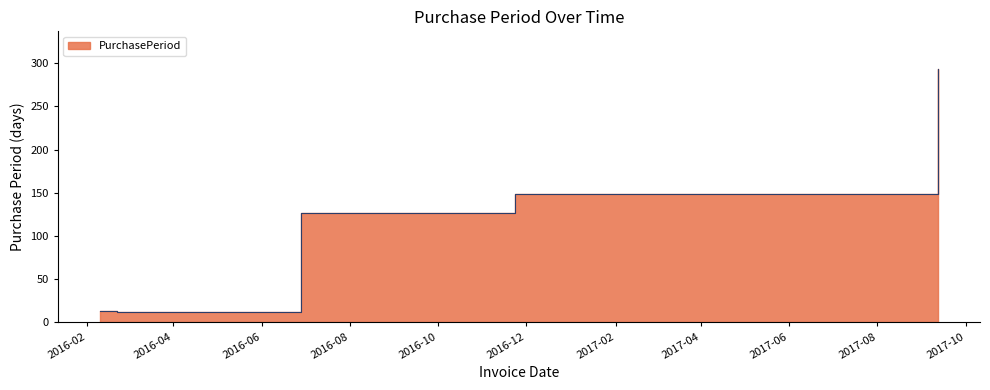

What is the average value?

119